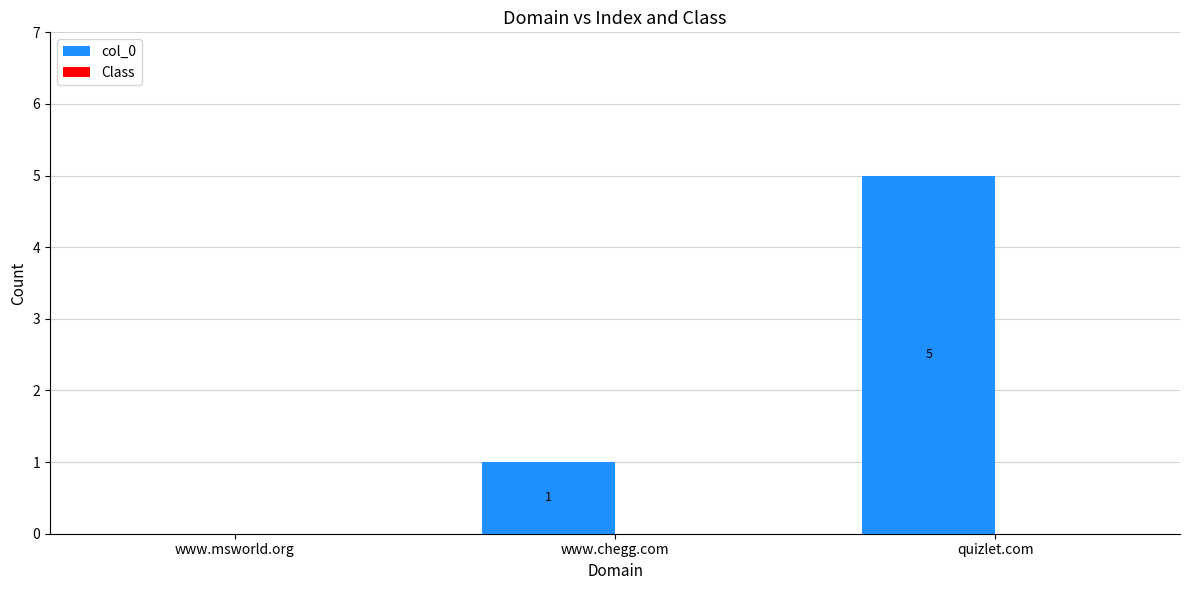

What is the maximum value shown in the chart?

5